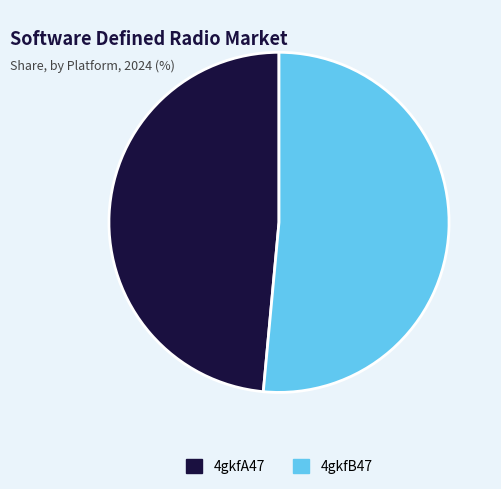

How many segments does this pie chart have?

2